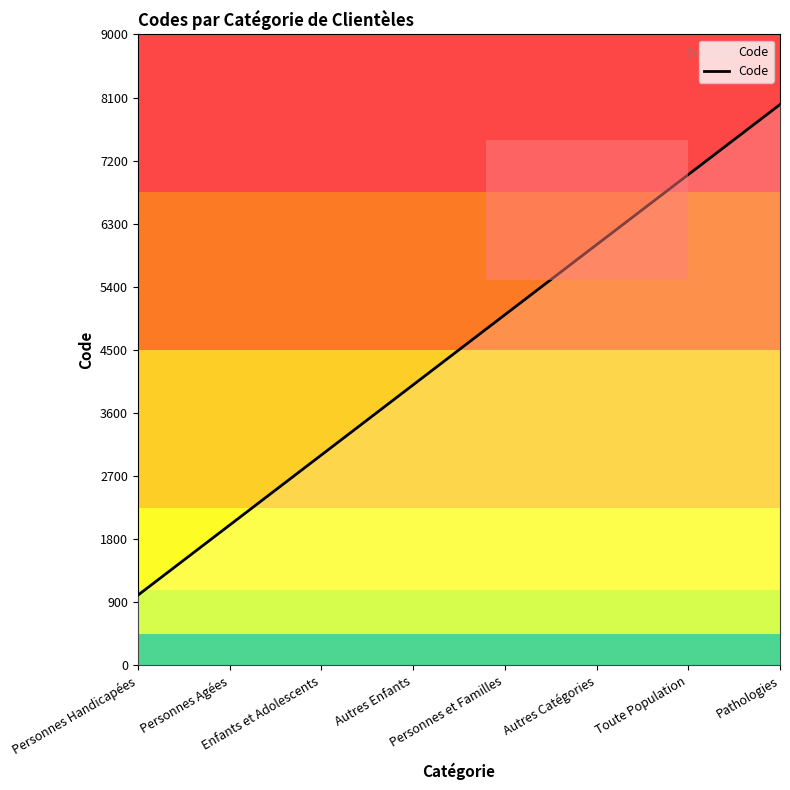

What is the difference between the maximum and minimum values?

7000